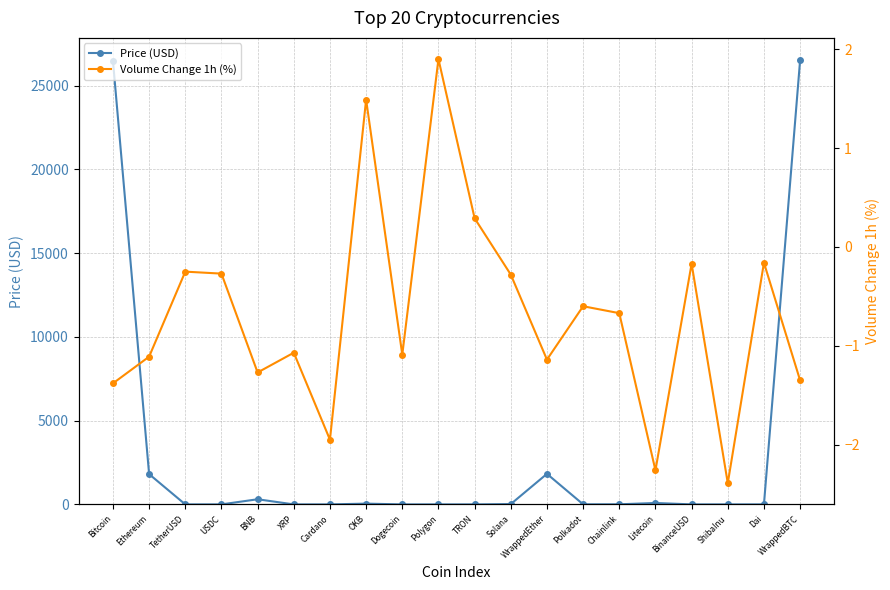

What are all the series names shown in the legend?

Price (USD), Volume Change 1h (%)